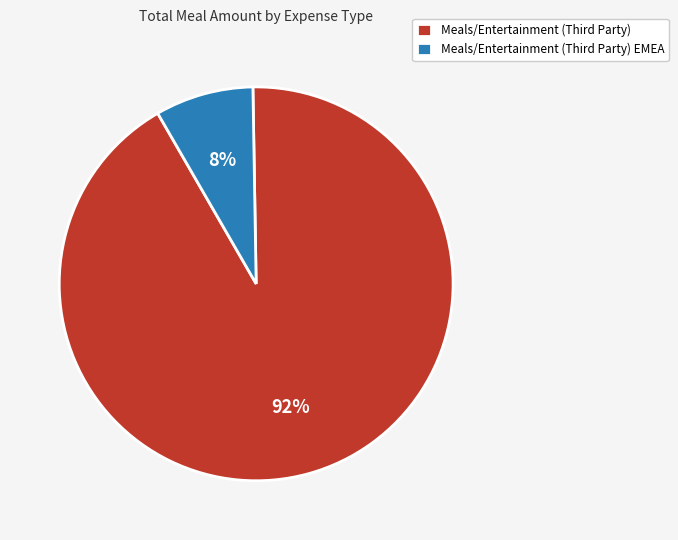

To the nearest percent, what is the average slice percentage?

50%